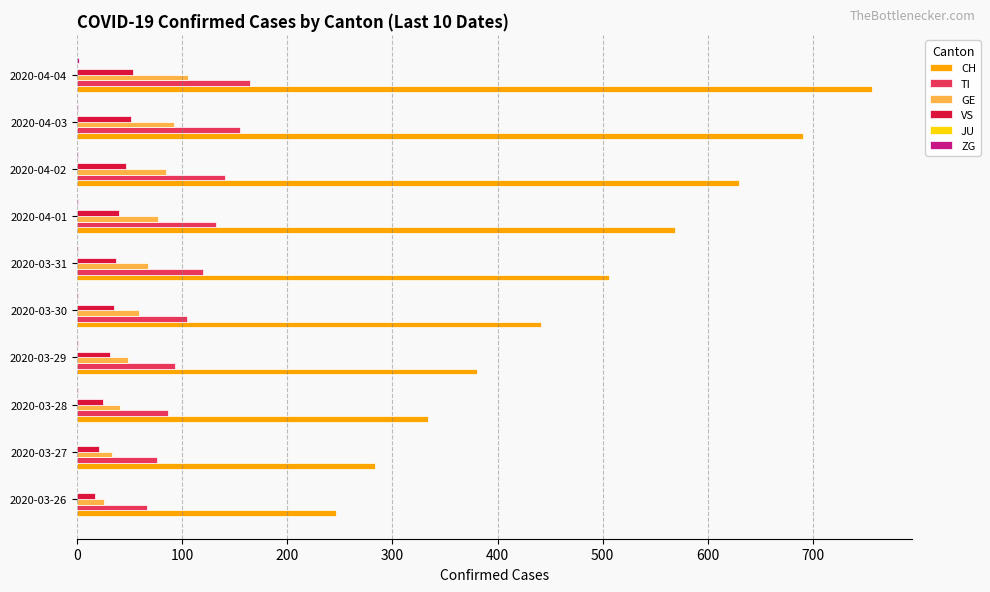

Which series has the largest total across all categories?

CH